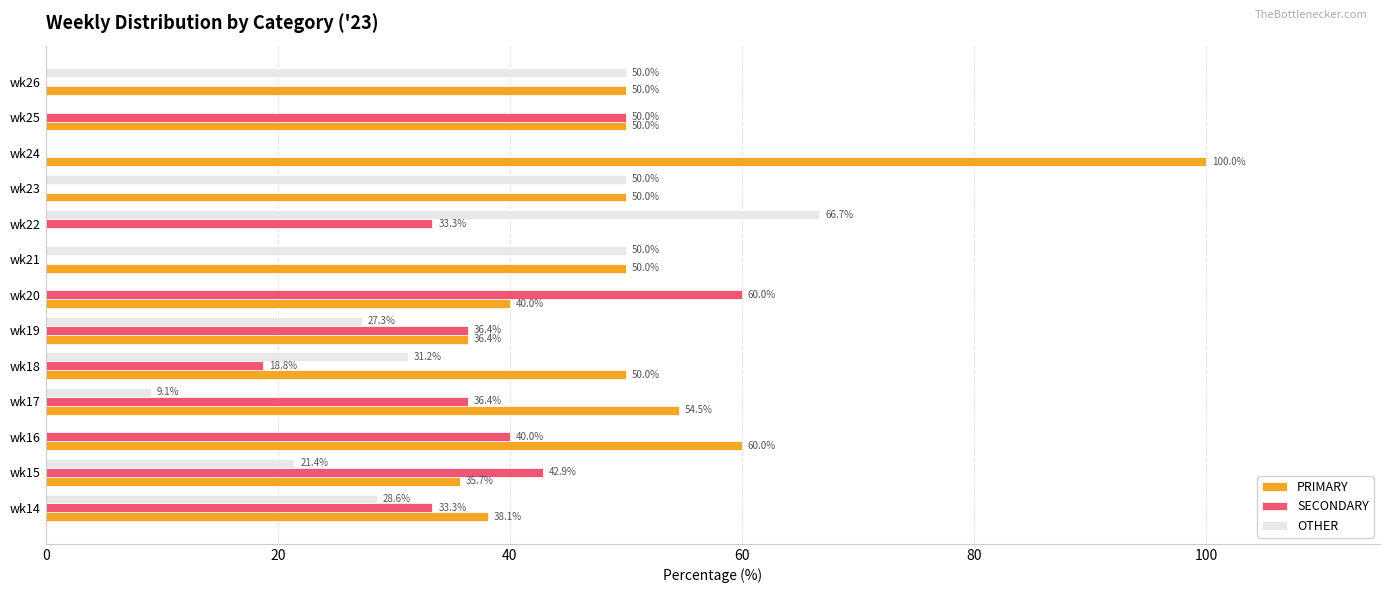

What is the highest value of the PRIMARY series?

100.0